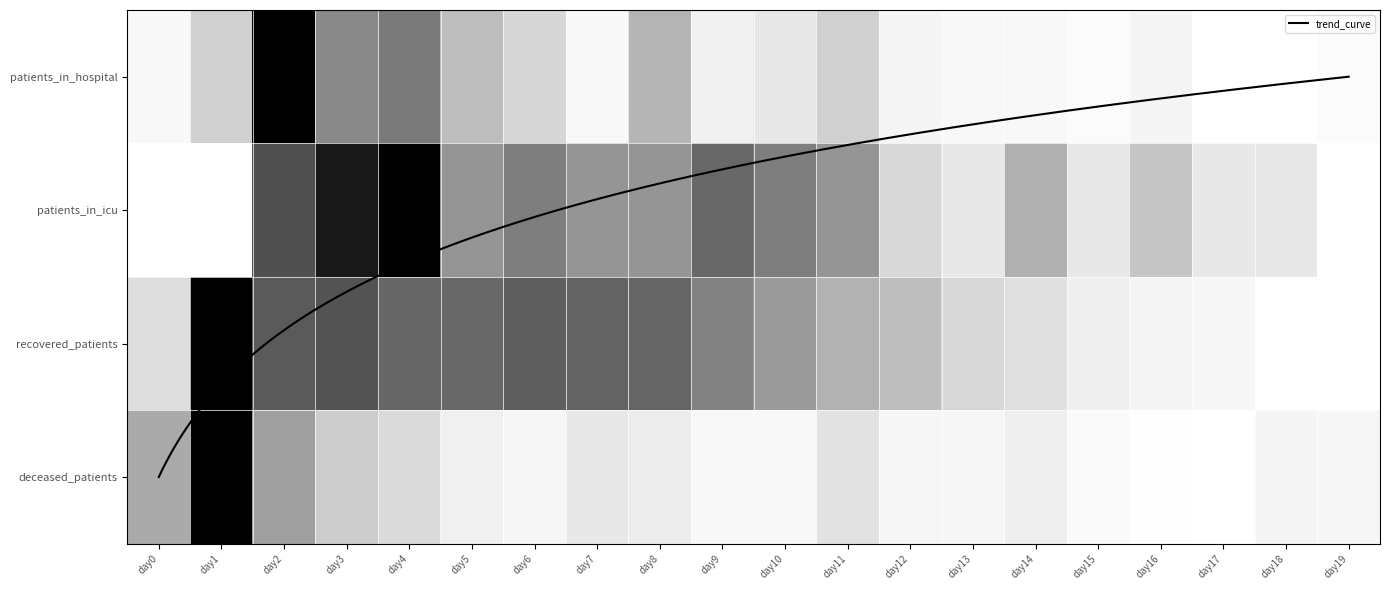

The value of 1 at day5 is 0.5. True or false?

True